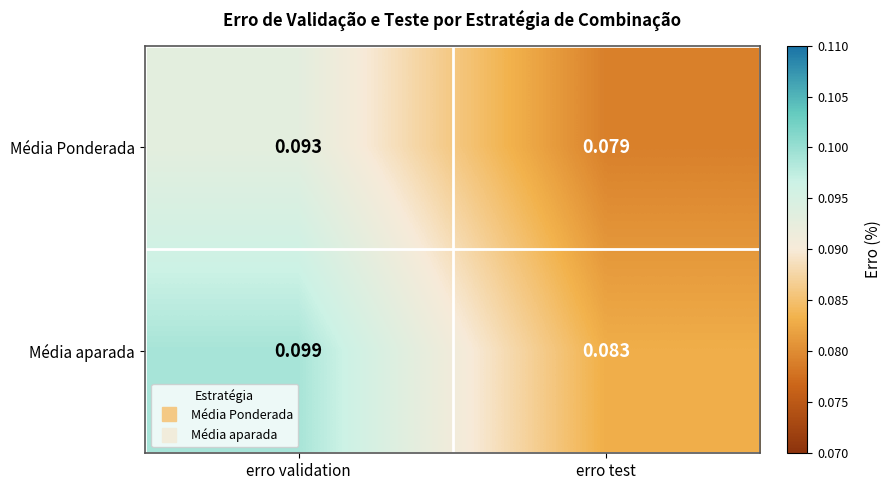

At which category is the sum across all series the highest?

erro validation